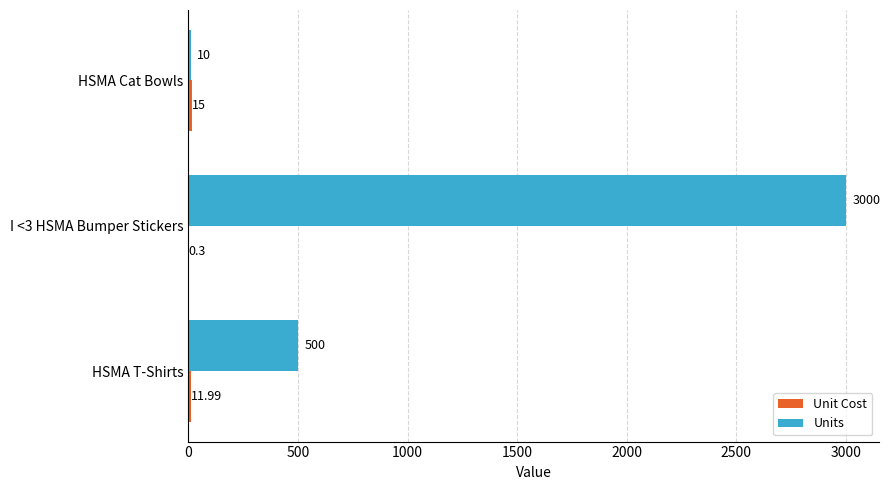

At which category is the sum across all series the highest?

I <3 HSMA Bumper Stickers